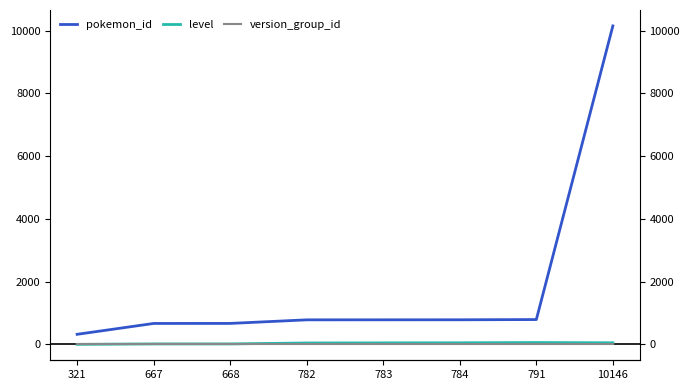

What is the total value across all series at 10146?

10214